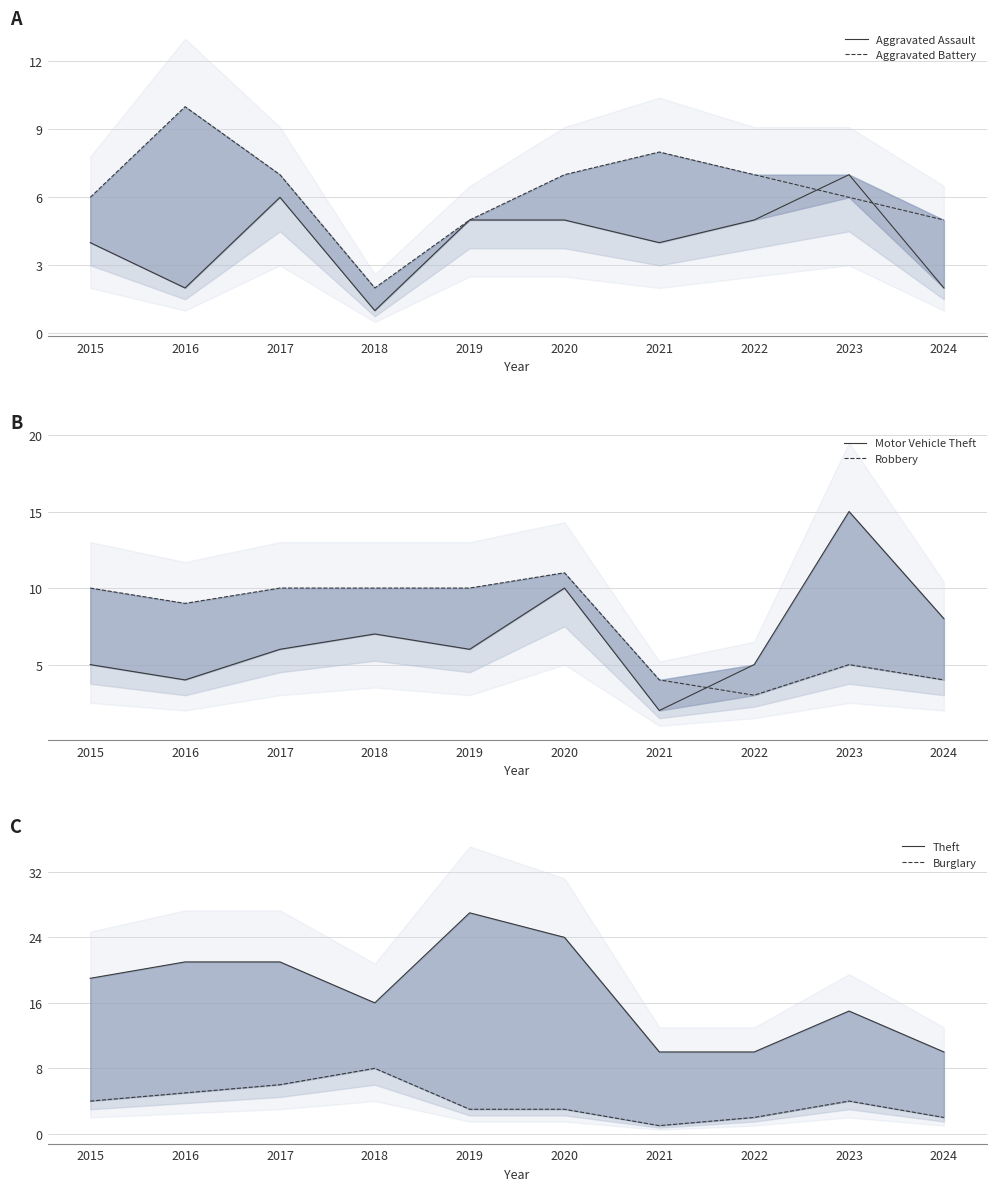

What is the minimum value shown in the chart?

1